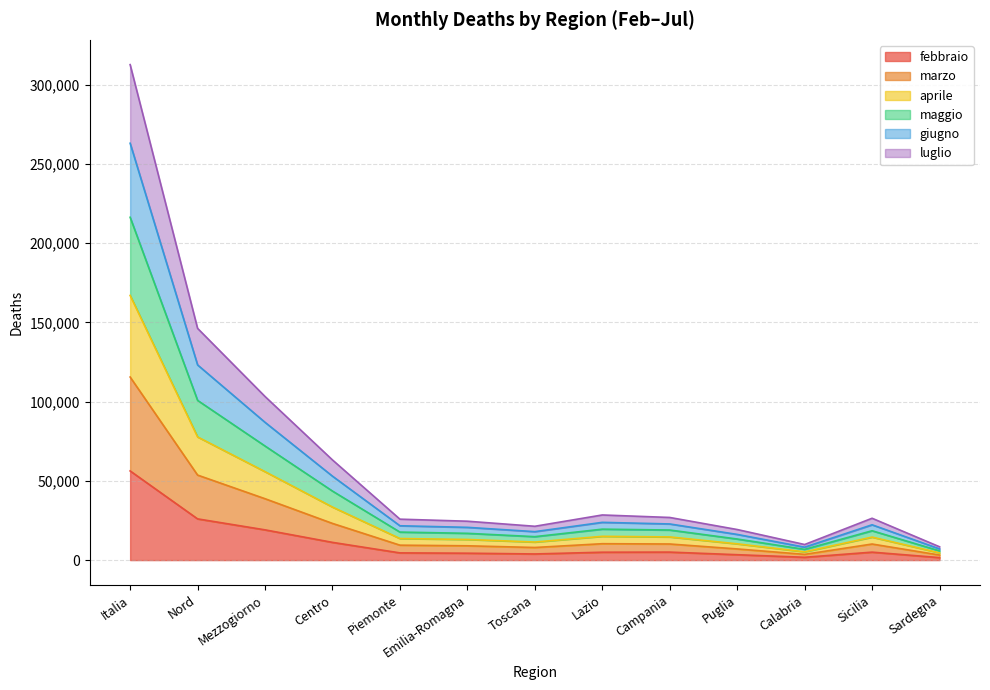

At Sardegna, list the series in order from smallest to largest.

febbraio, luglio, giugno, marzo, aprile, maggio